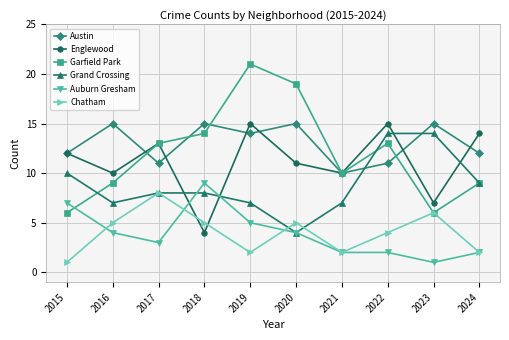

The value of Garfield Park at 2017 is 9. True or false?

False